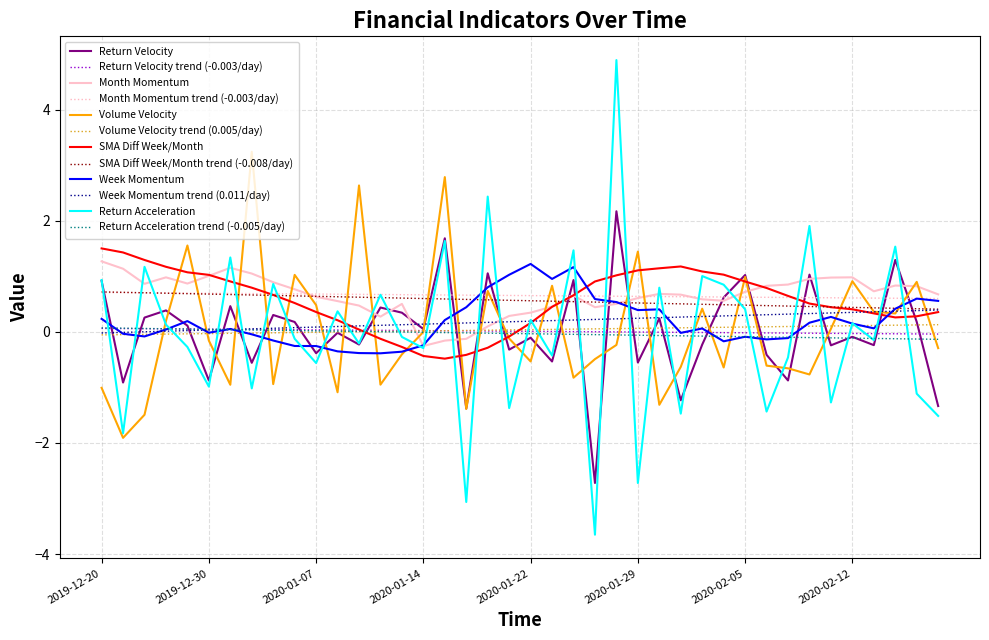

Which series has the widest spread of values?

Return Acceleration